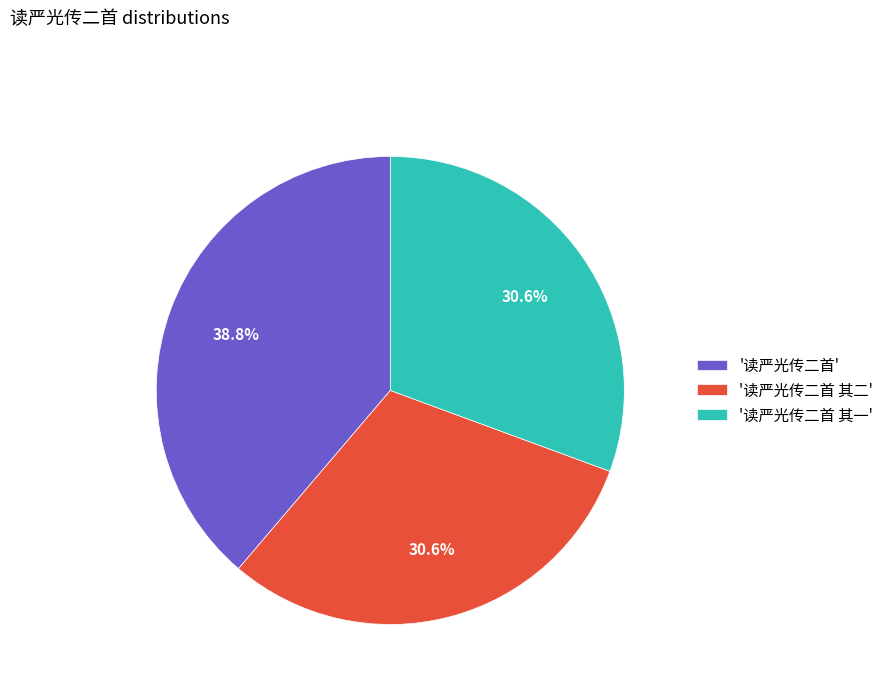

To the nearest percent, what is the average slice percentage?

33%